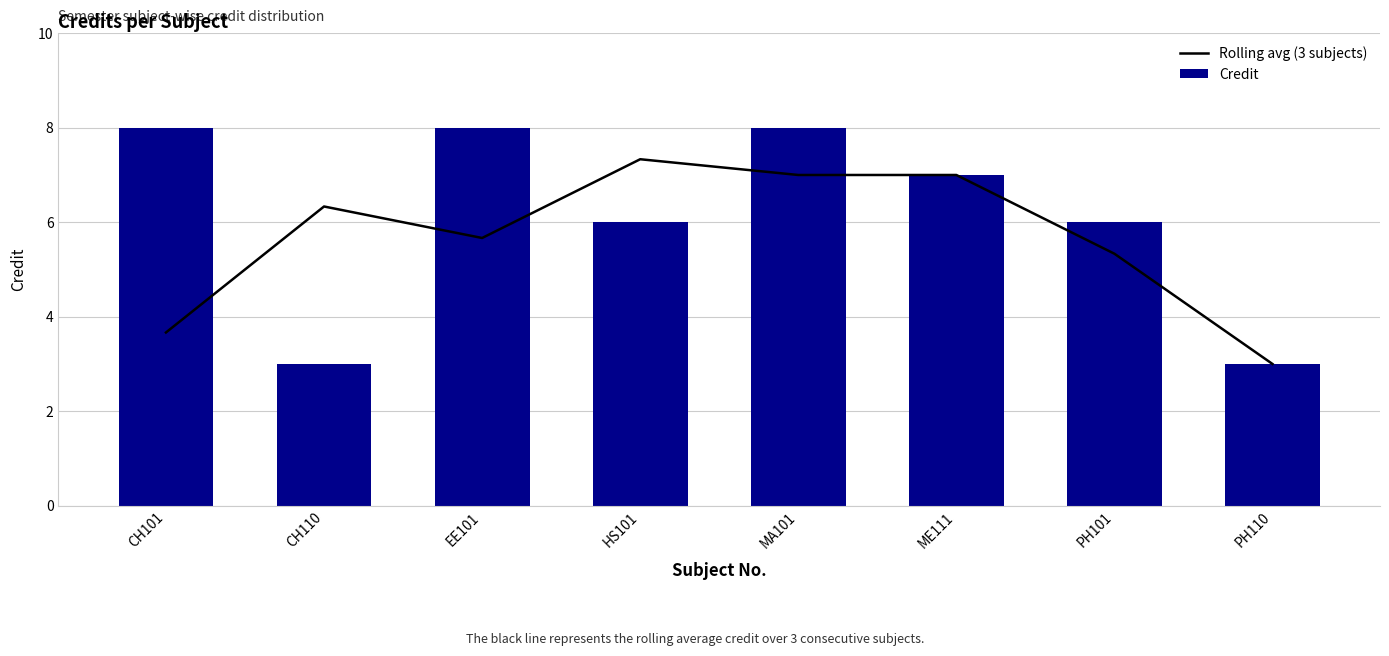

Which series changed the most between MA101 and PH110?

Credit